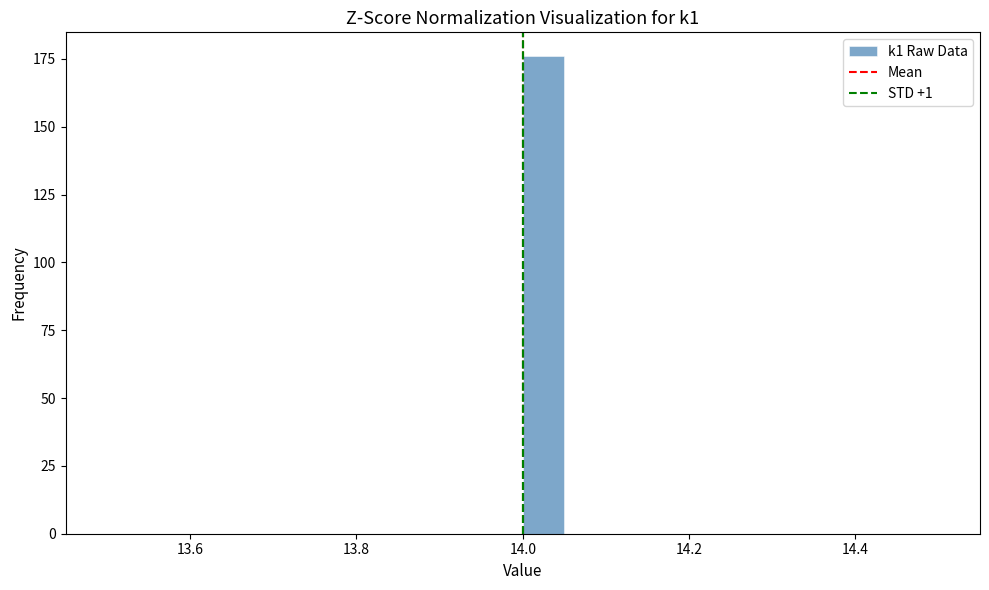

Read against the x-axis, roughly where is the centre of the tallest bar?

14.02